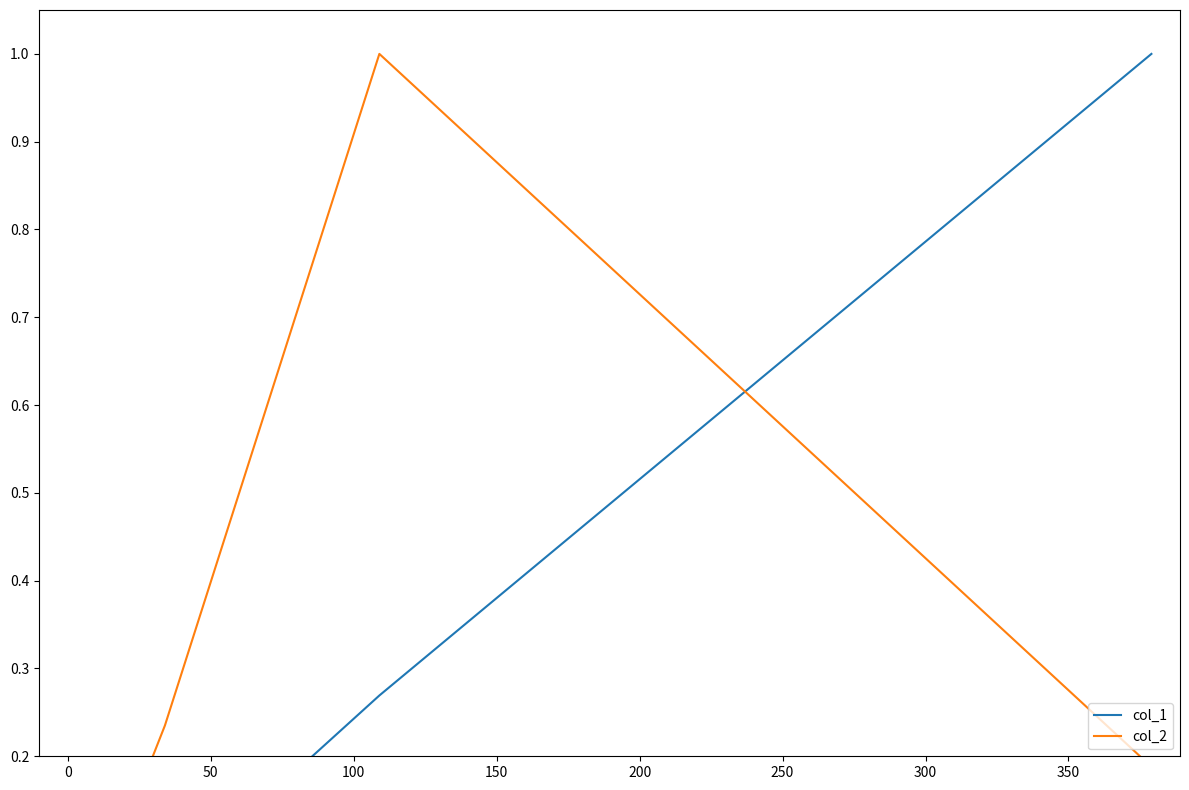

True or false: col_1 has a value of 0.0 at 0.

False